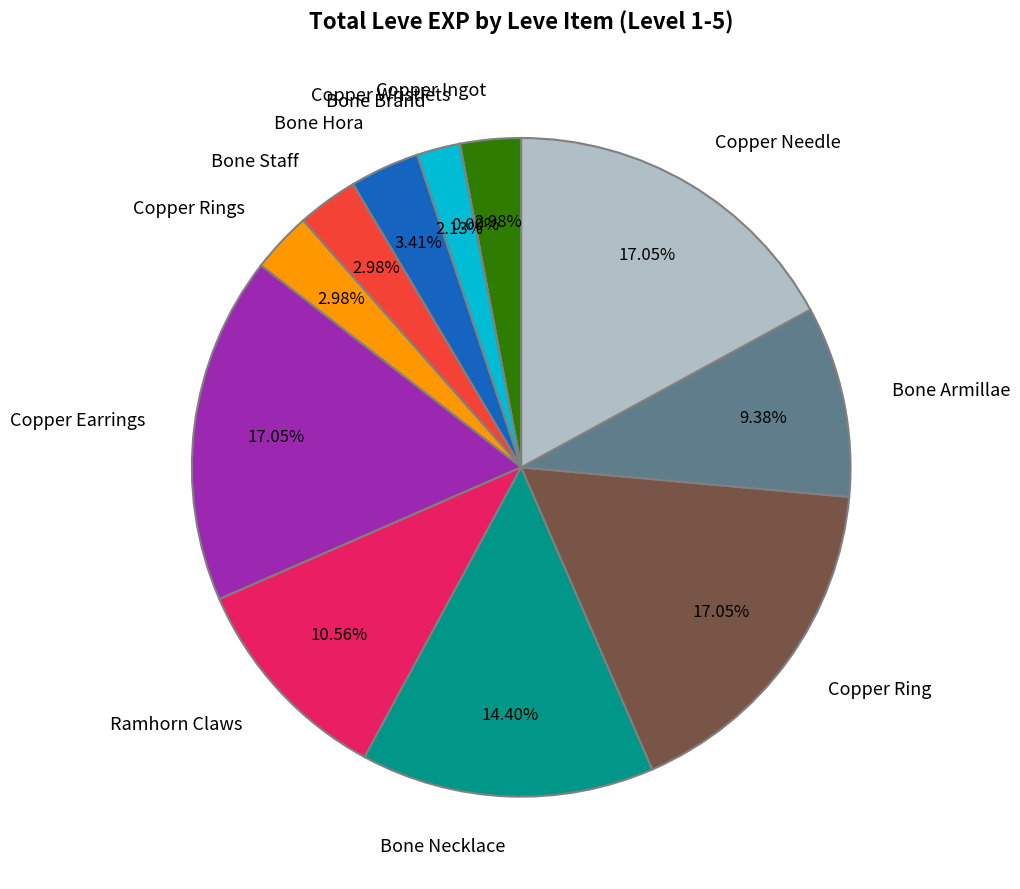

To the nearest percent, what percentage of the pie is Copper Needle?

17%